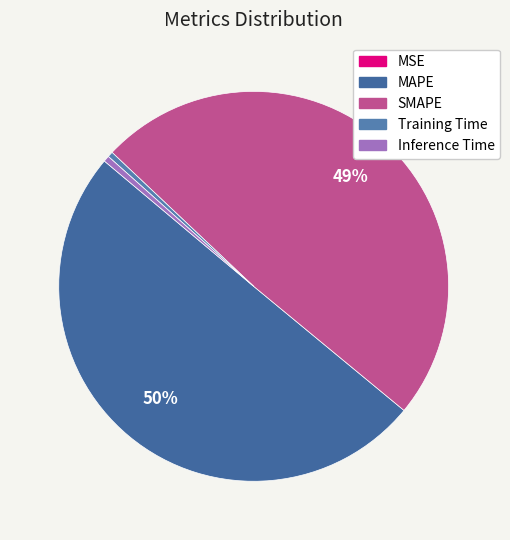

Which slice represents more than half of the pie?

MAPE